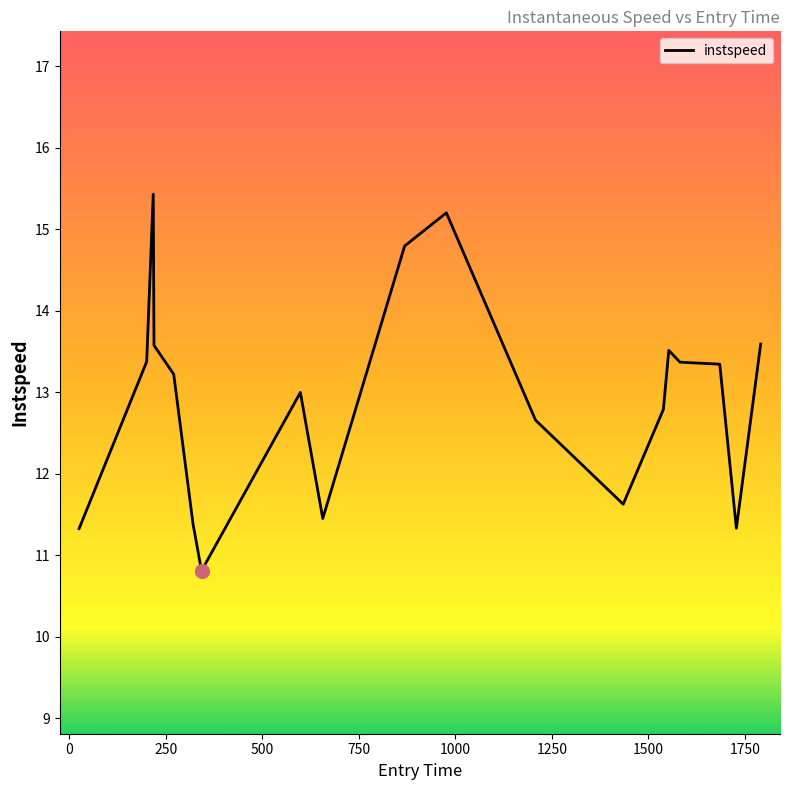

What is the difference between the maximum and minimum values?

4.6